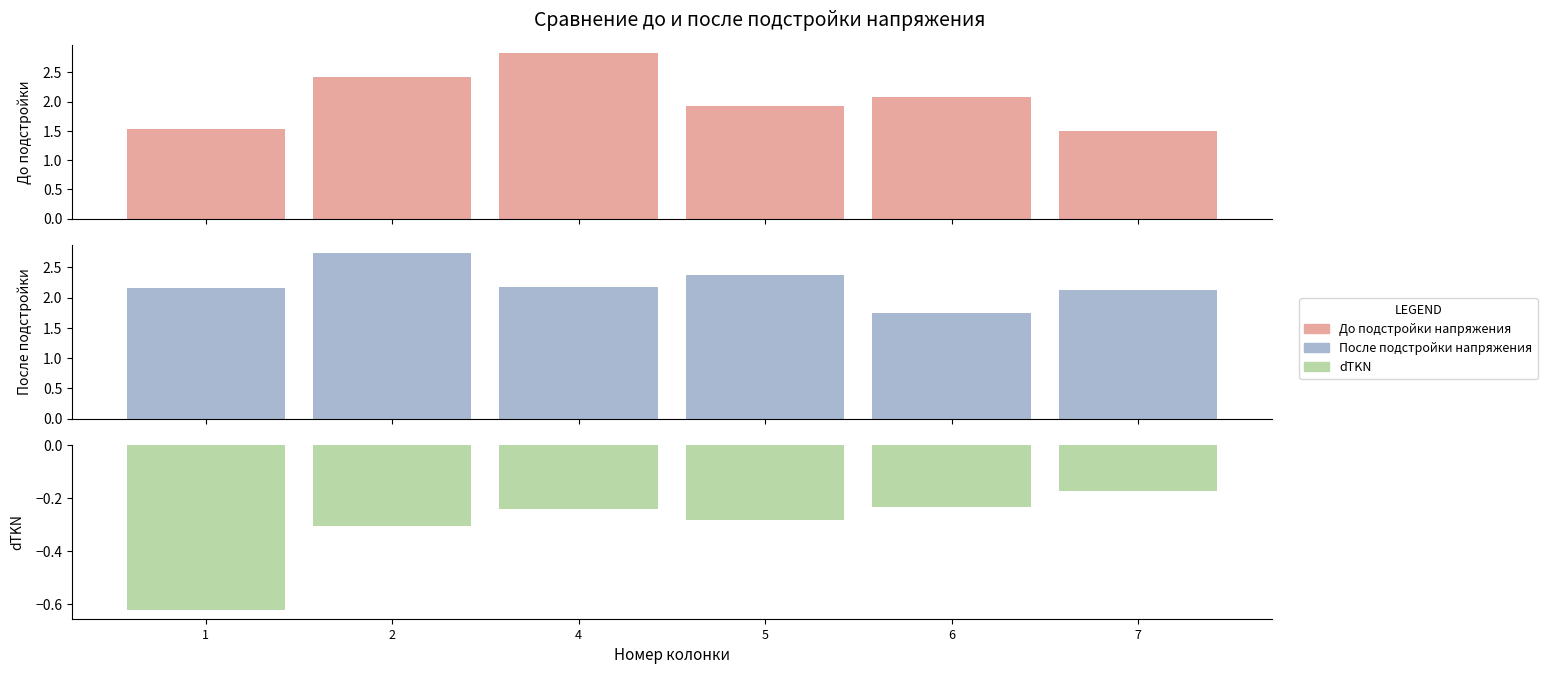

Between 5 and 7, which series saw the biggest shift?

До подстройки напряжения